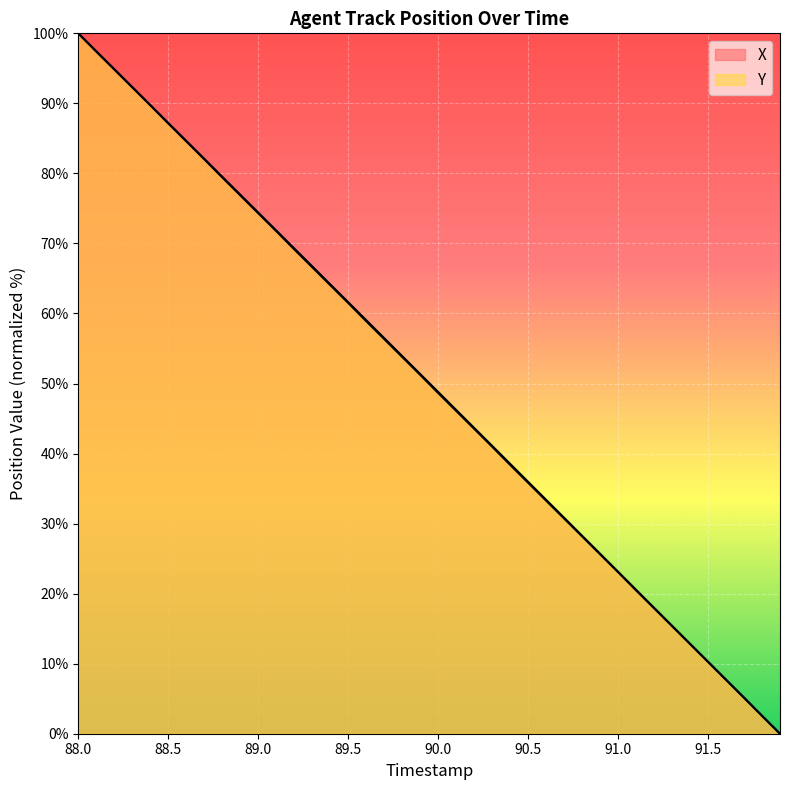

How many lines are shown in the chart?

2